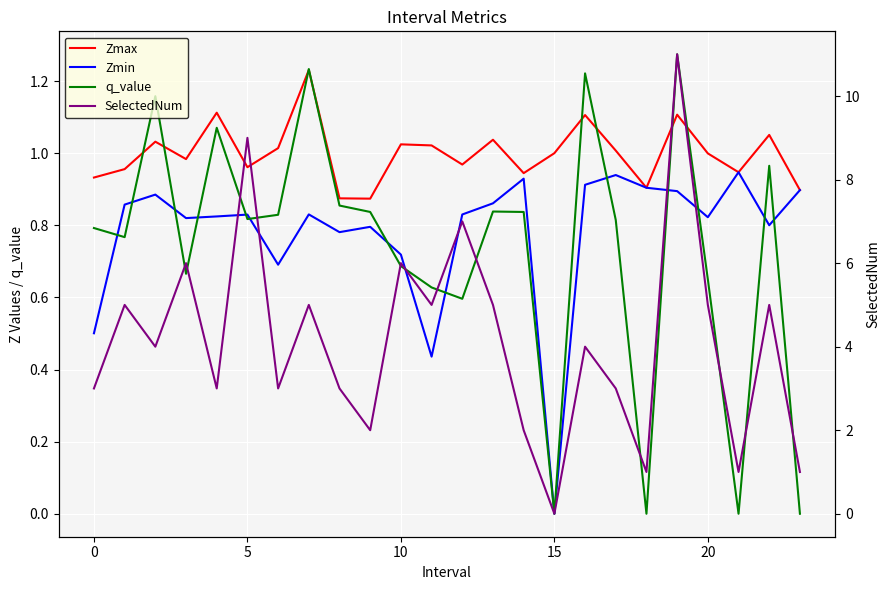

How many interior local valleys does the Zmax series have?

7